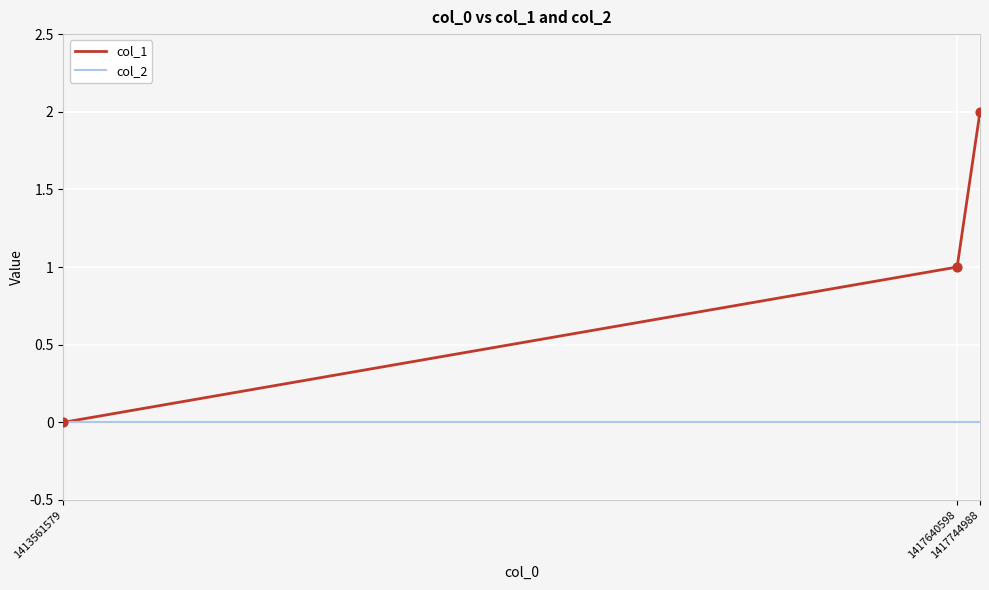

What is the total value across all series at 1417744988?

2